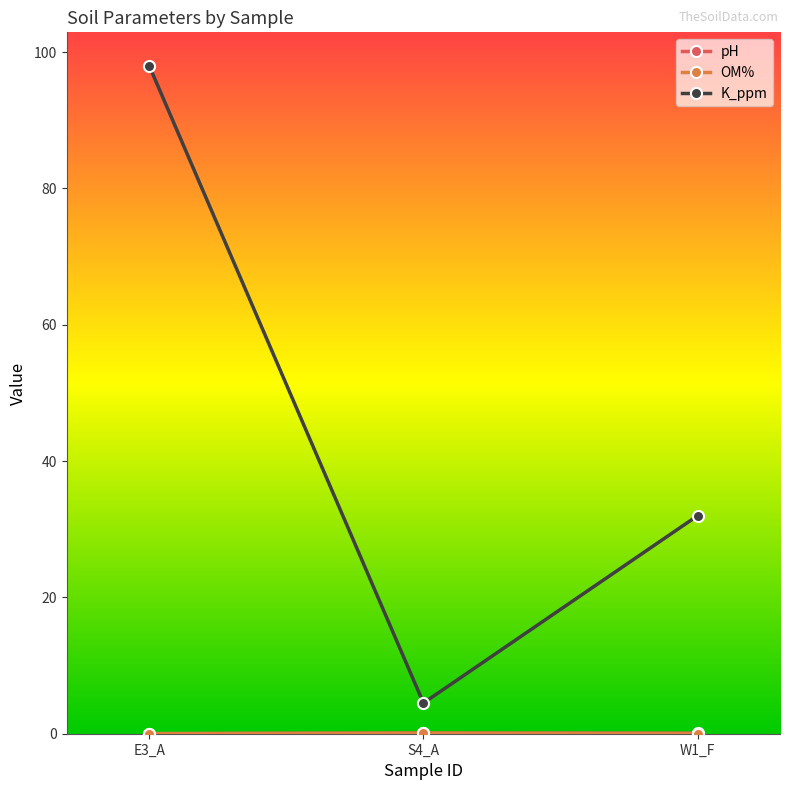

Rank the categories by K_ppm value from lowest to highest.

S4_A, W1_F, E3_A